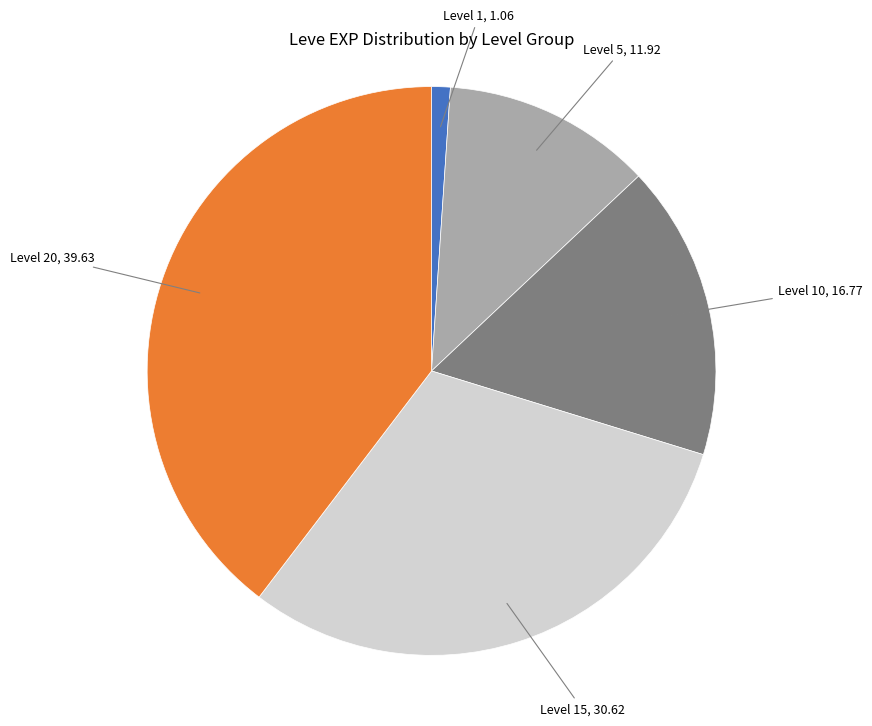

Is there any slice that represents more than half of the pie?

No